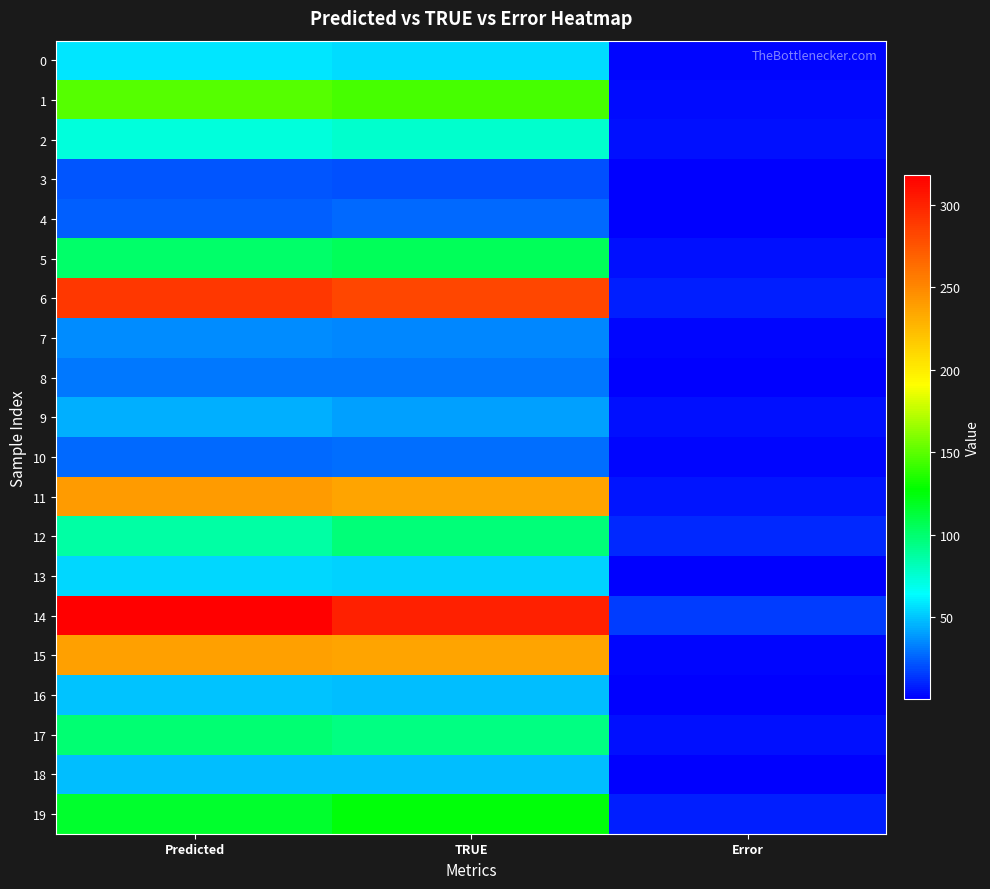

Between TRUE and Error, which series saw the biggest shift?

14